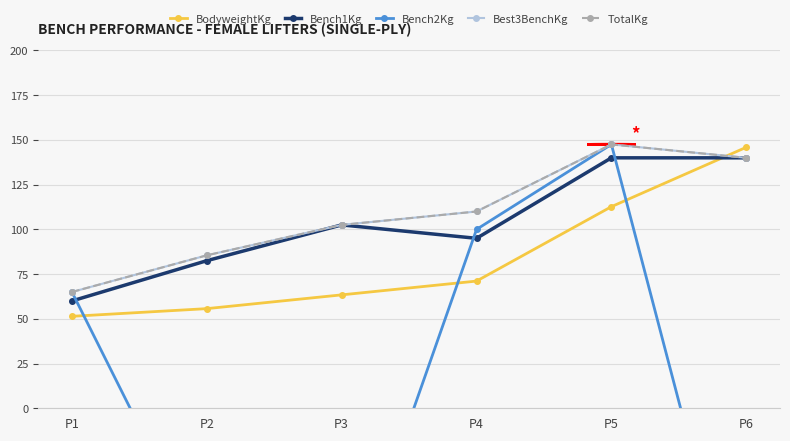

Rank the categories by Bench2Kg value from highest to lowest.

P5, P4, P1, P2, P3, P6